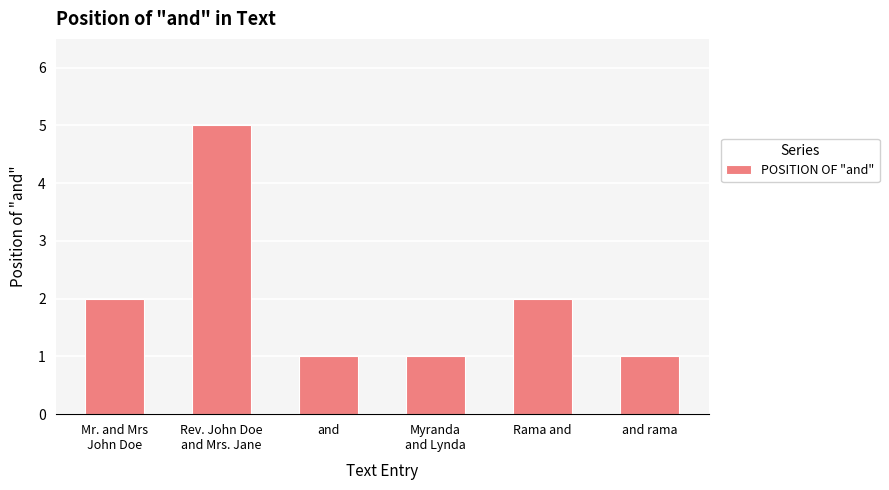

What is the sum of the values at and and Mr. and Mrs
John Doe?

3